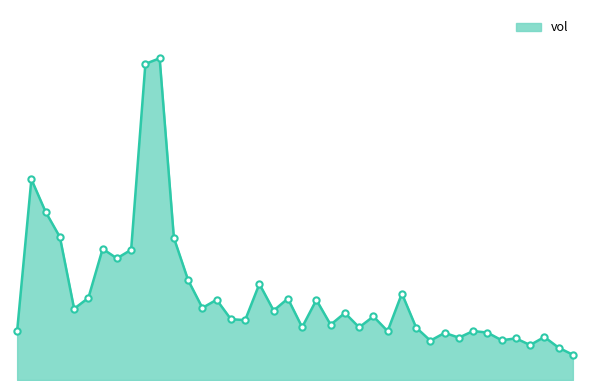

What is the average value?

79727.0